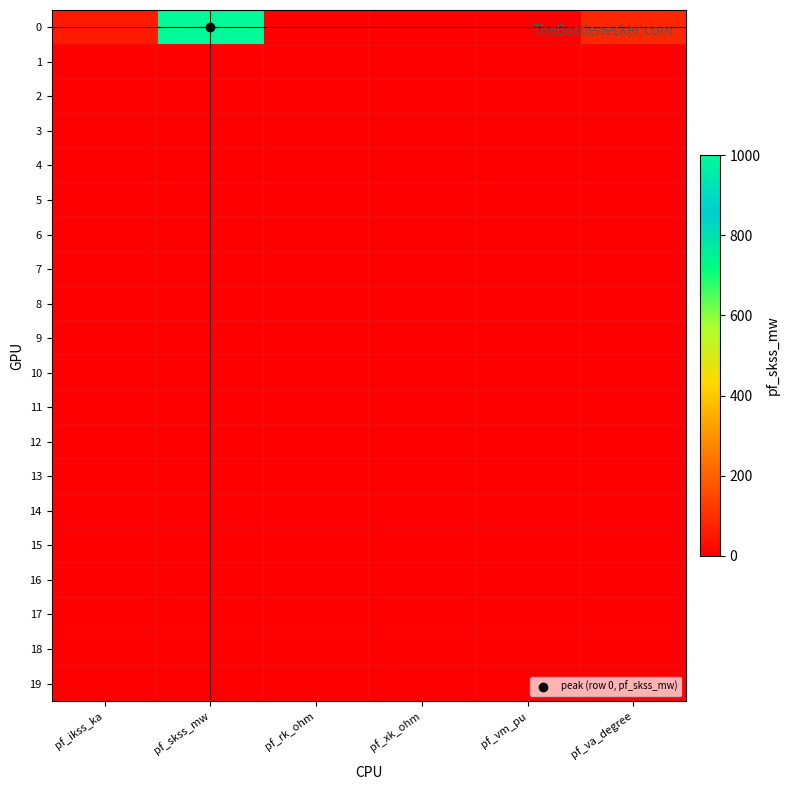

At pf_vm_pu, list the series in order from largest to smallest.

0, 1, 2, 3, 4, 5, 6, 7, 8, 9, 10, 11, 12, 13, 14, 15, 16, 17, 18, 19